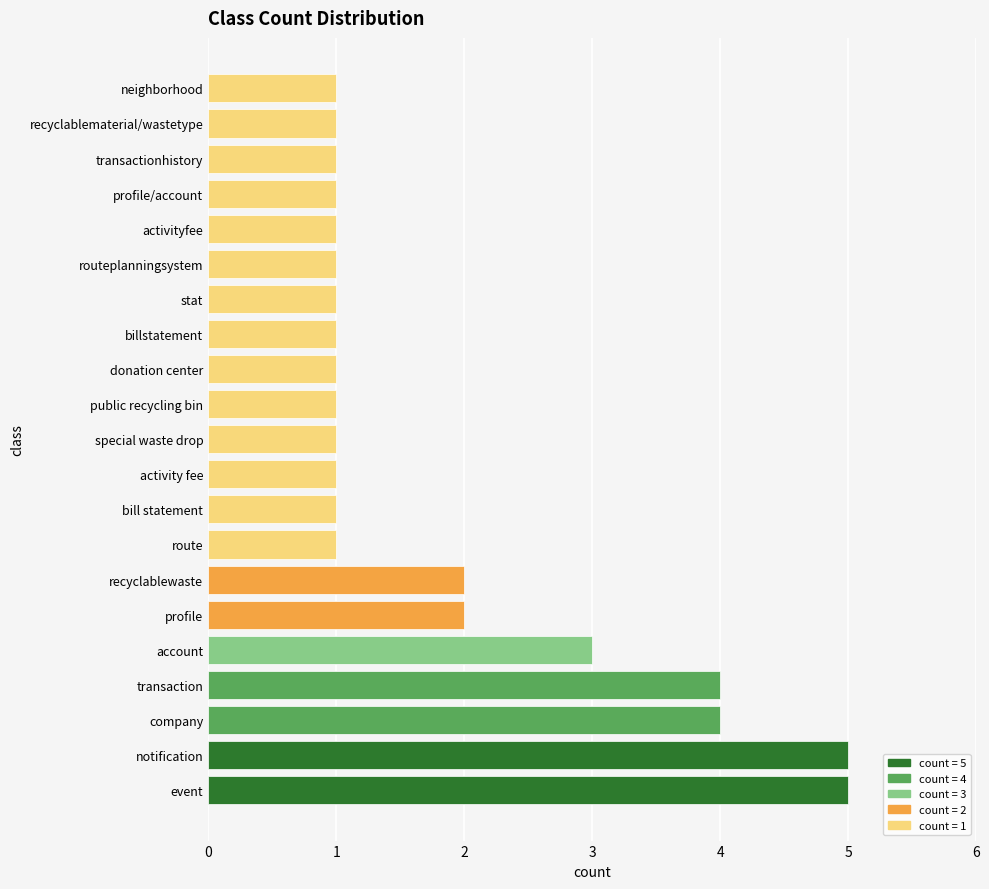

What is the change in value from company to bill statement?

-3